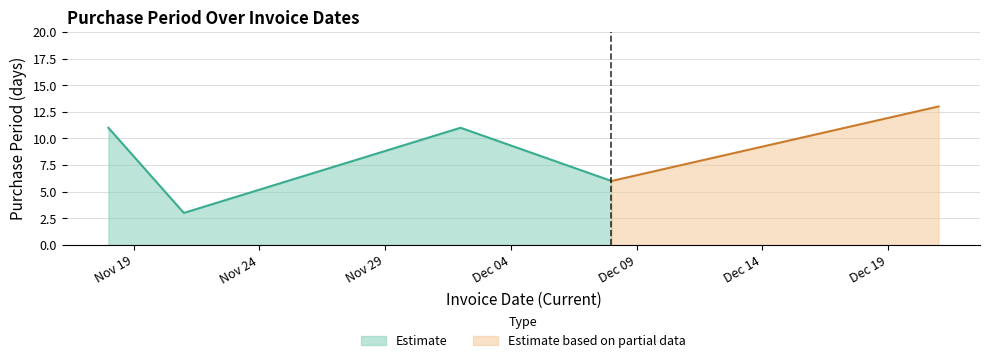

Reading left to right, list all the values displayed in this chart.

2016-11-18=11	2016-11-21=3	2016-12-02=11	2016-12-08=6	2016-12-21=13